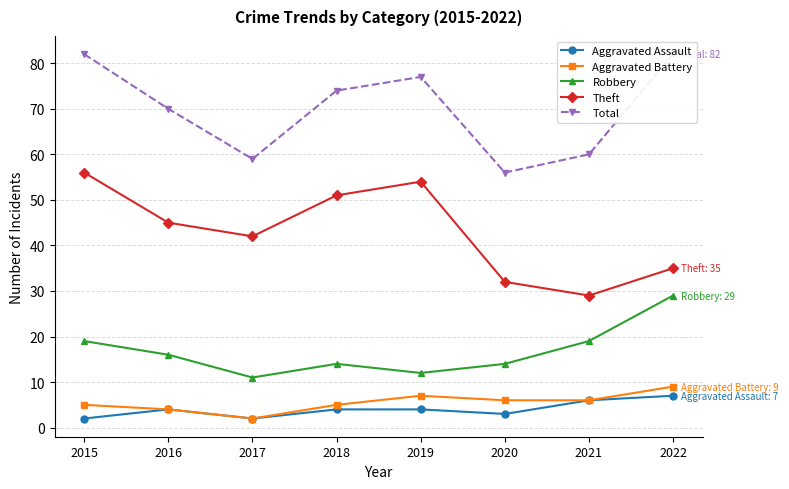

What is the highest value of the Aggravated Assault series?

7